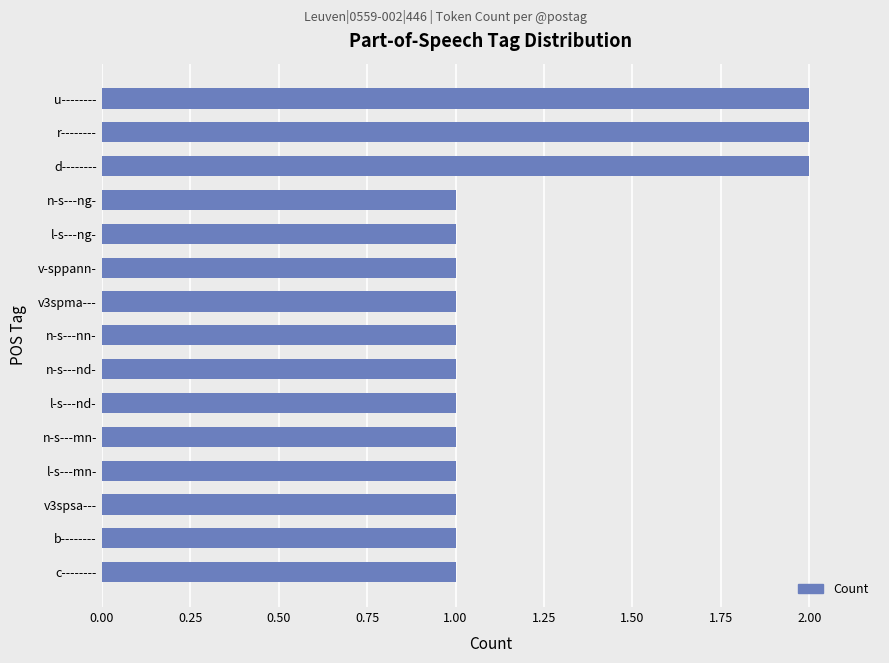

What is the smallest value displayed?

1